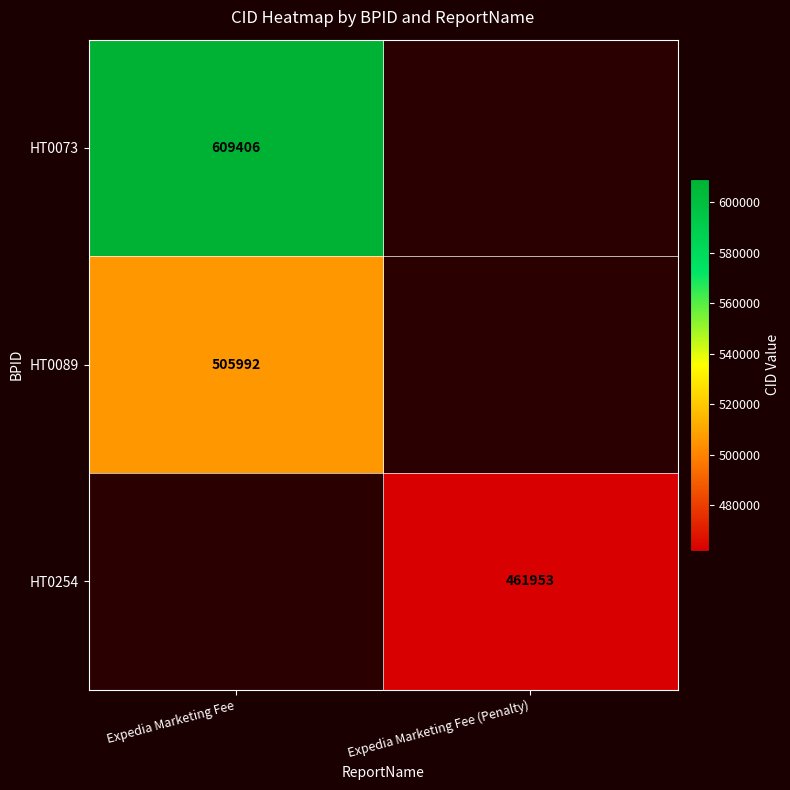

True or false: HT0073 has a value of 287867.1 at Expedia Marketing Fee.

False